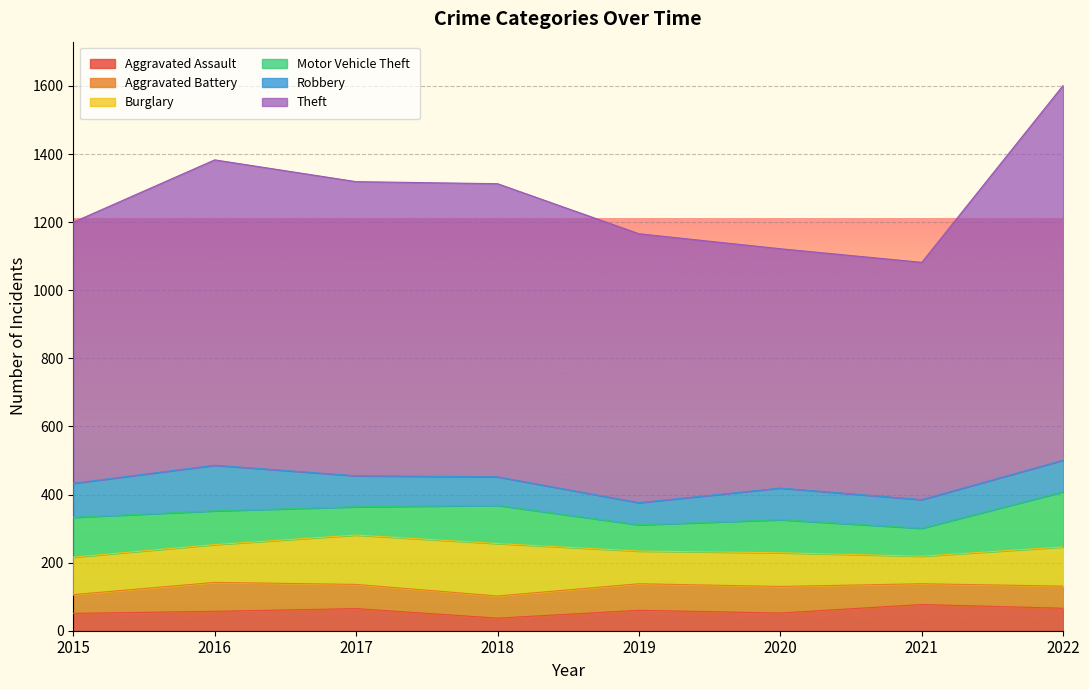

What is the maximum value shown in the chart?

1101